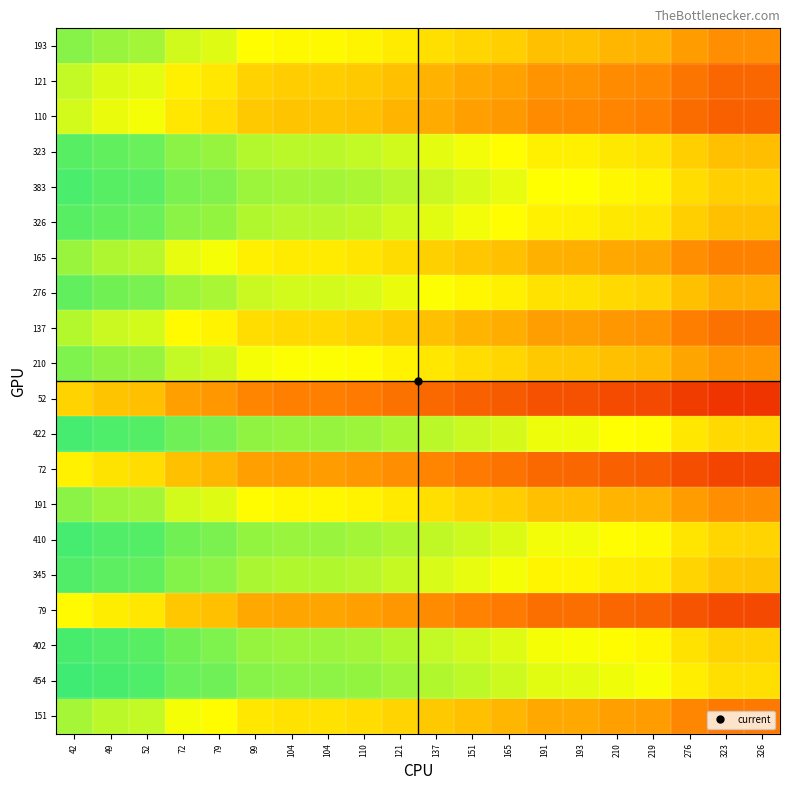

What is the total value across all series at 323?

7.9